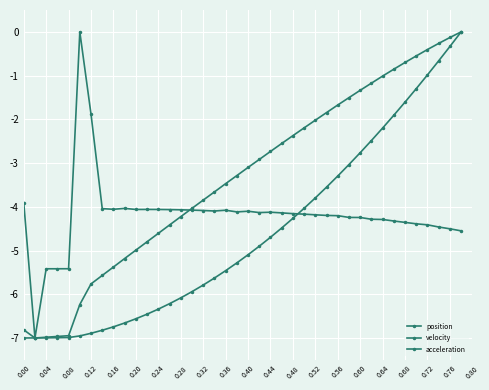

How many values in acceleration are below zero?

39